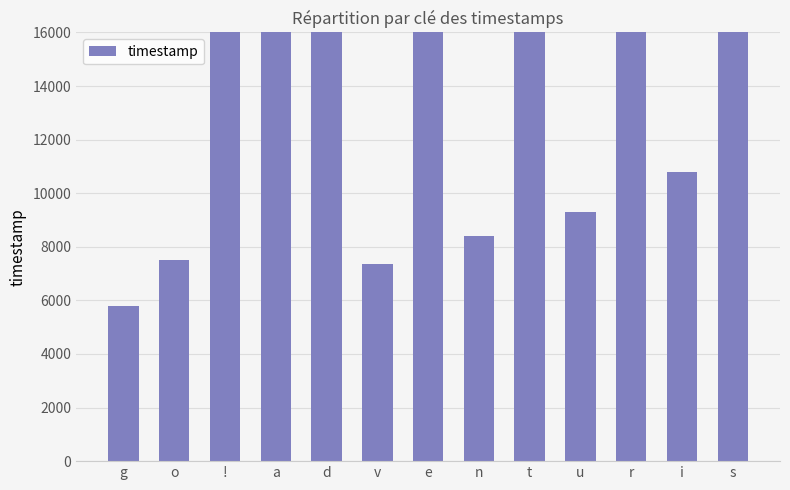

What is the approximate value at a, to the nearest 100?

19200